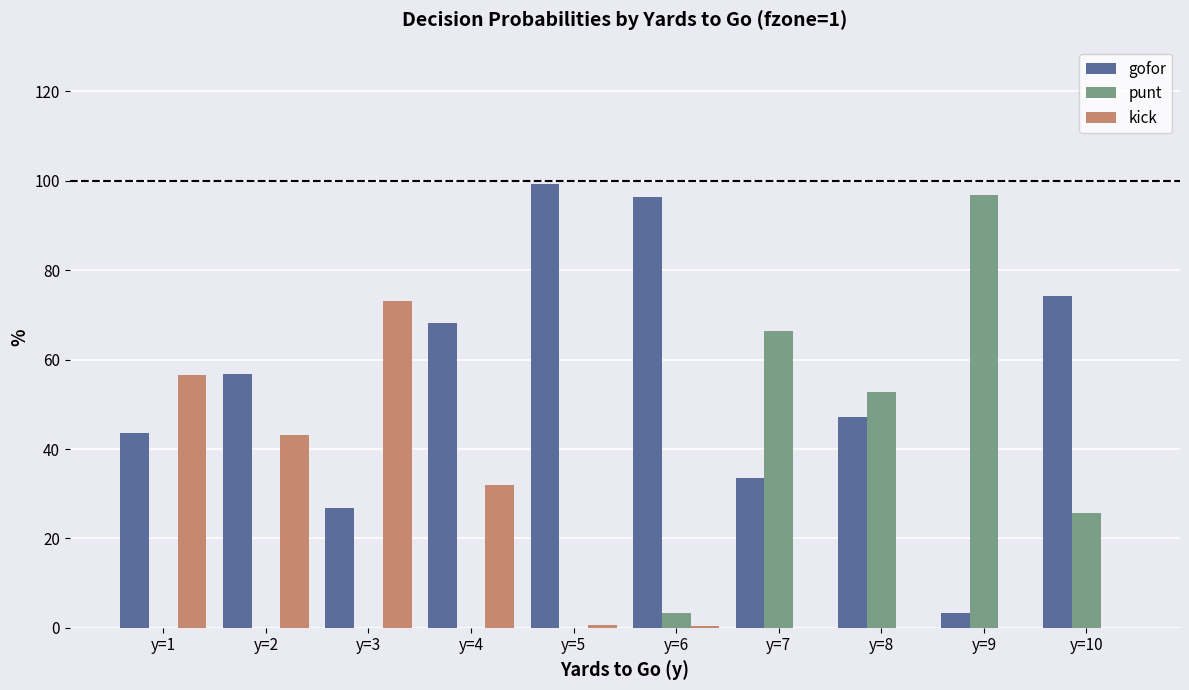

How many series are shown in this chart?

3